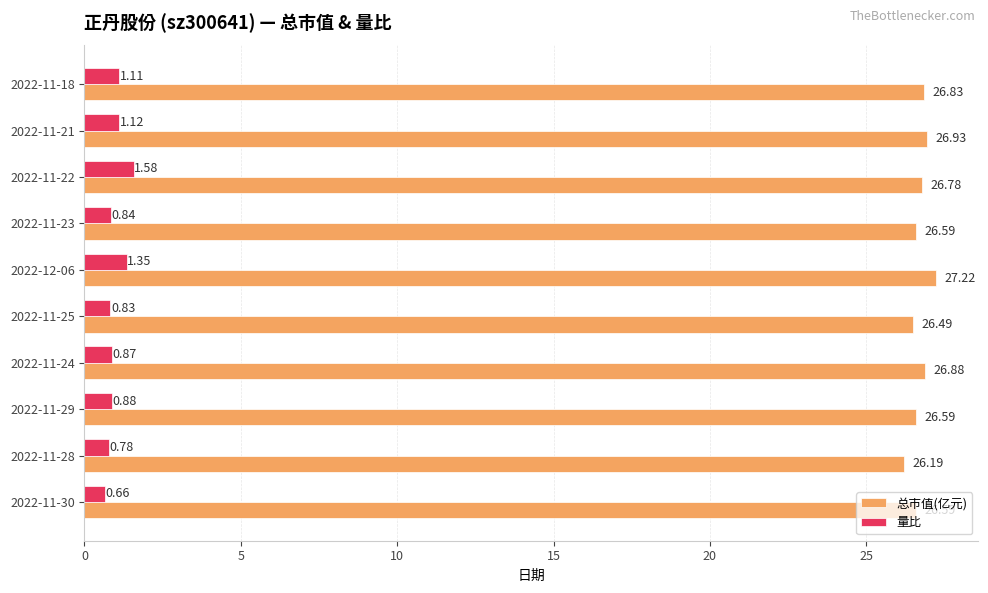

Between 2022-11-30 and 2022-11-28, which series saw the biggest shift?

总市值(亿元)